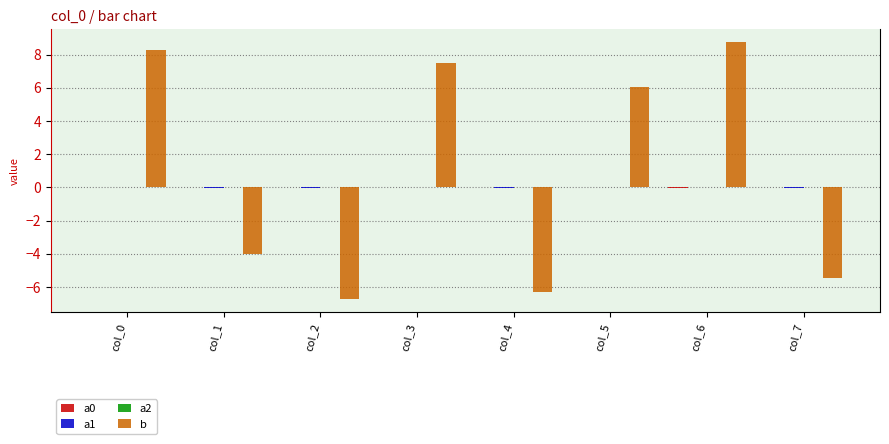

What is the total value across all series at col_6?

8.8